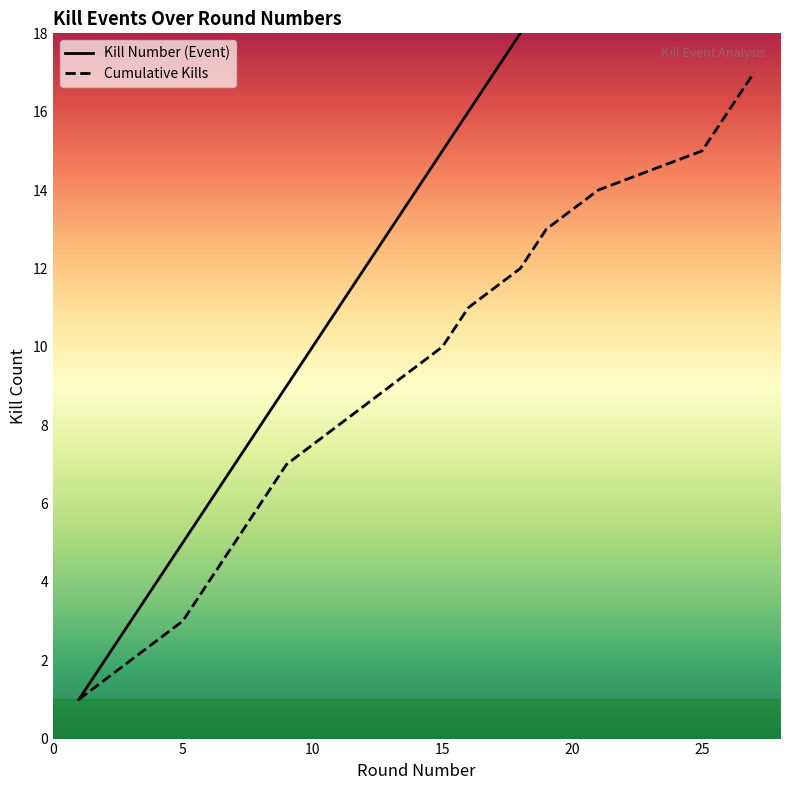

Is this an area chart (filled region under the line)?

No